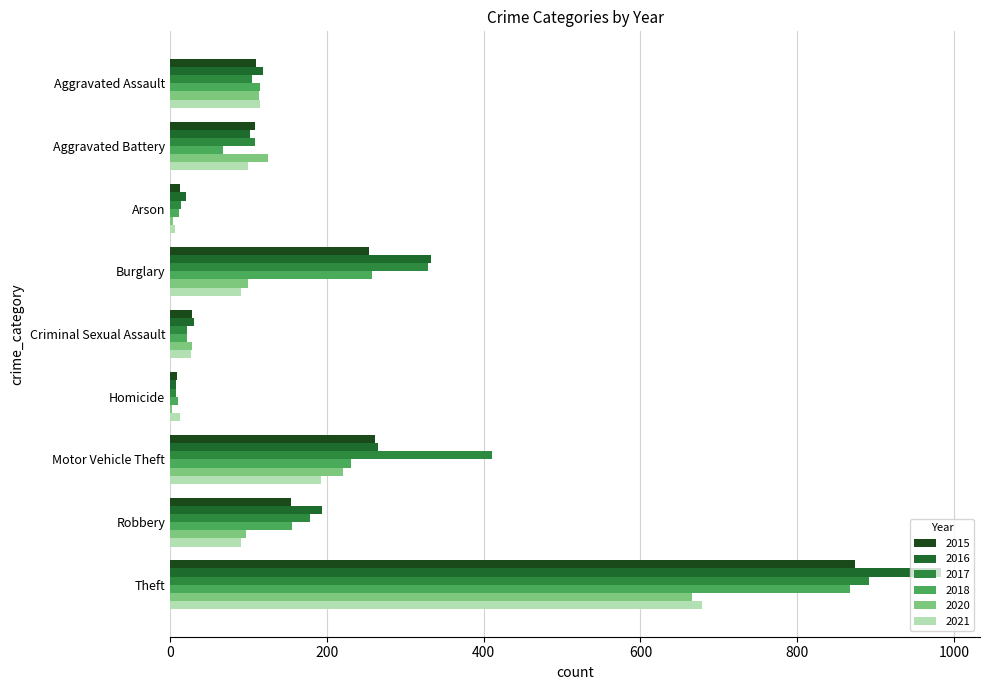

What are all the series names shown in the legend?

2015, 2016, 2017, 2018, 2020, 2021